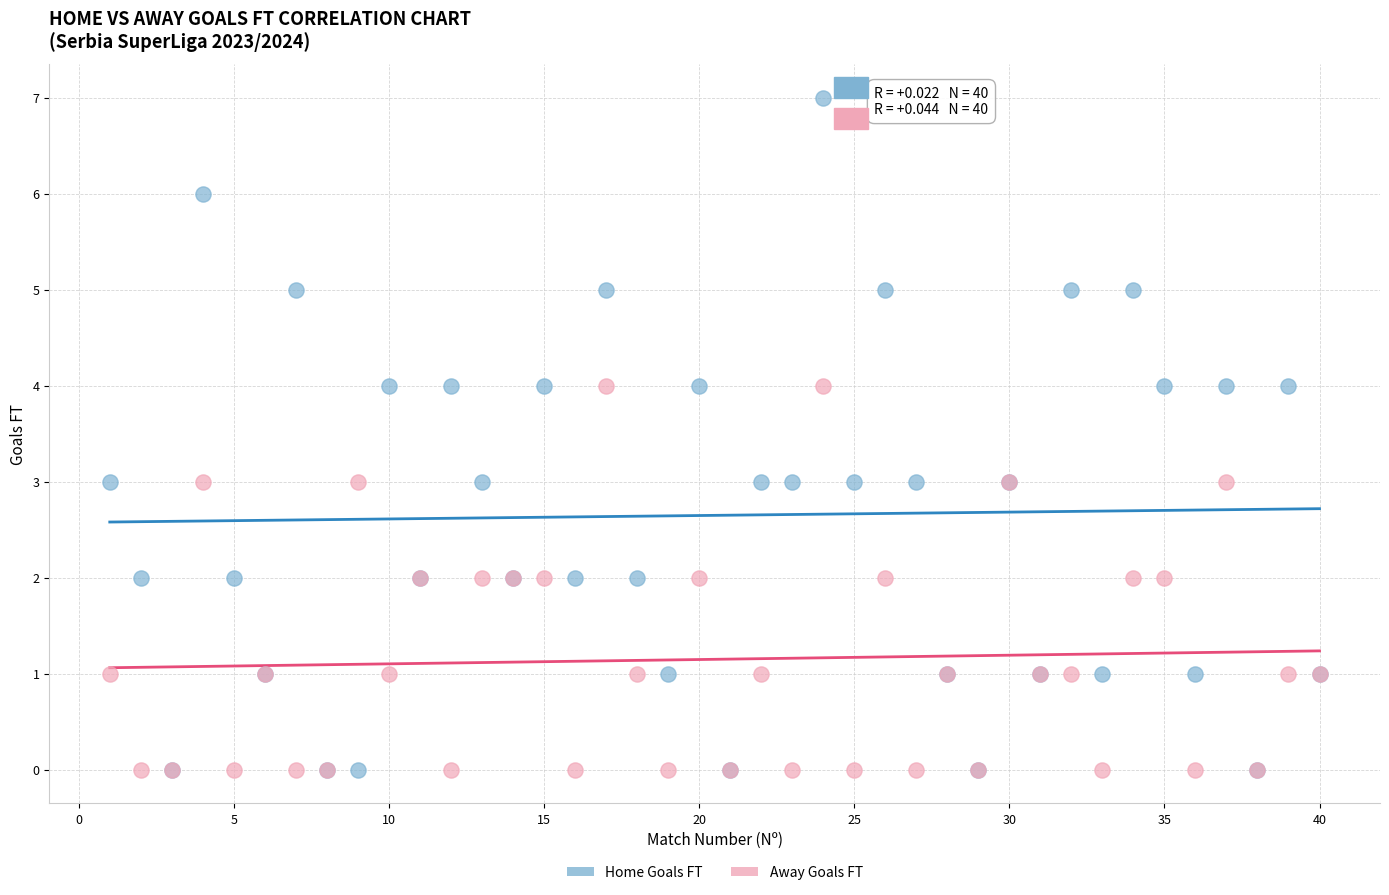

What are all the series names shown in the legend?

Home Goals FT, Away Goals FT